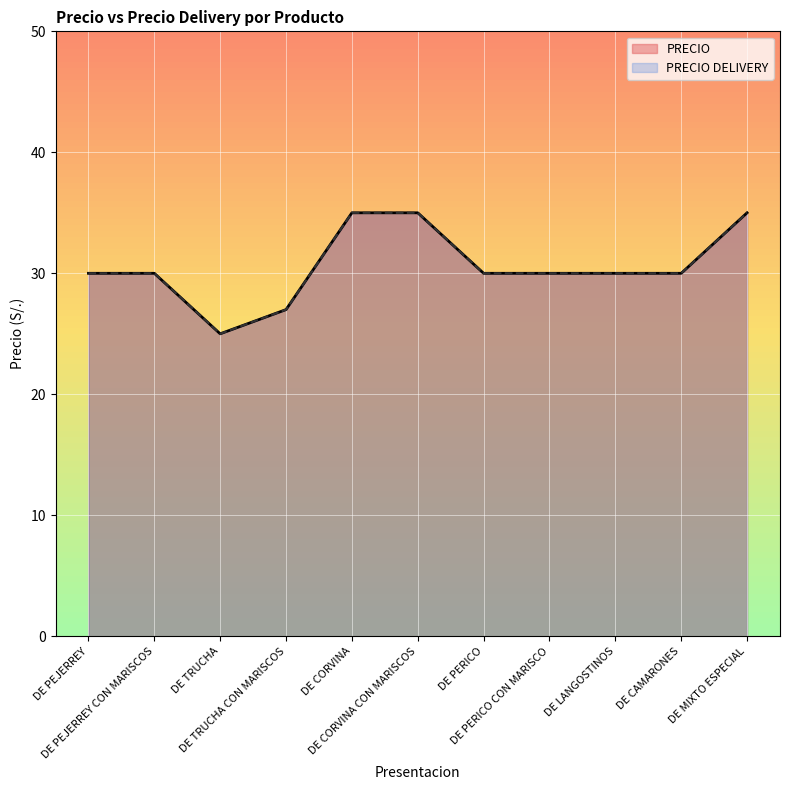

What is the label of the 1st point from the left?

DE PEJERREY